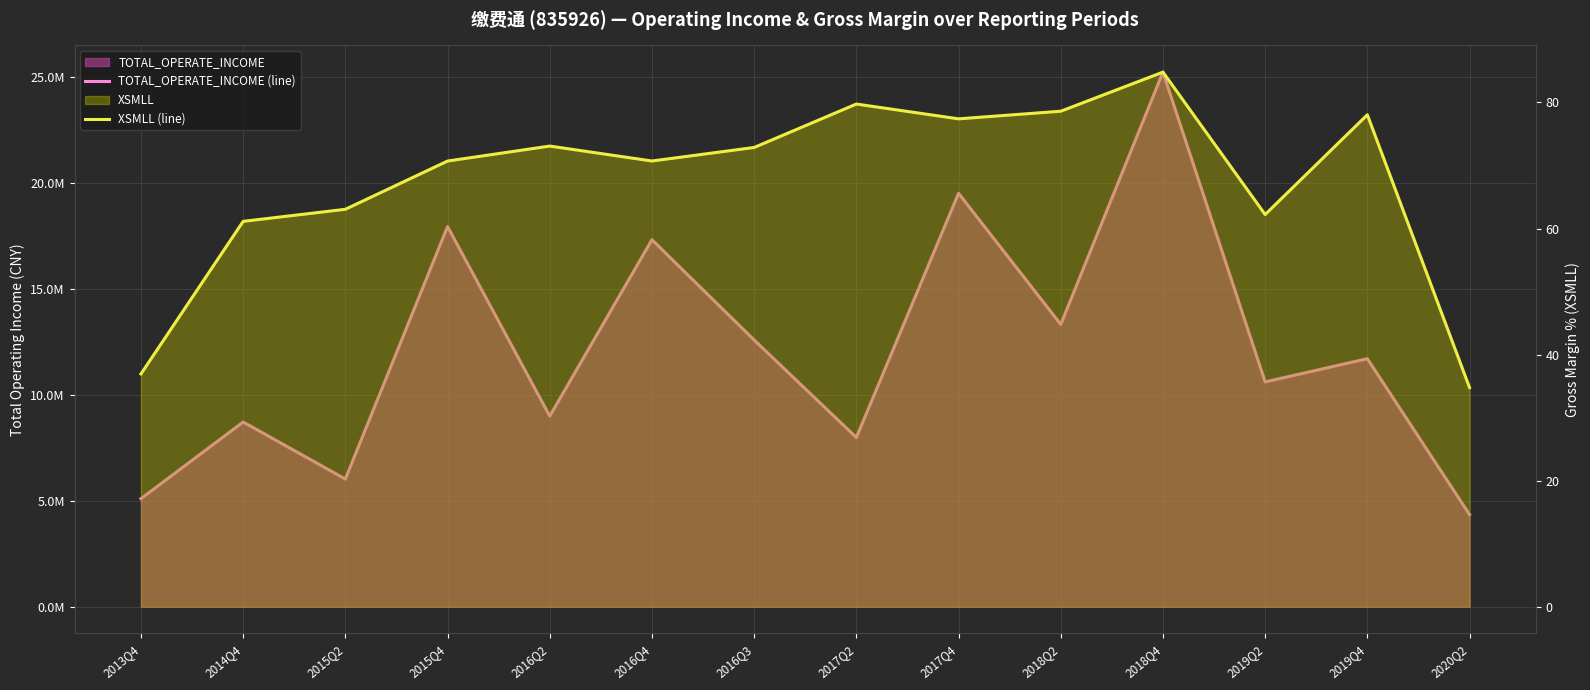

Rank the series by their maximum value, from lowest to highest.

XSMLL (line), TOTAL_OPERATE_INCOME (line)